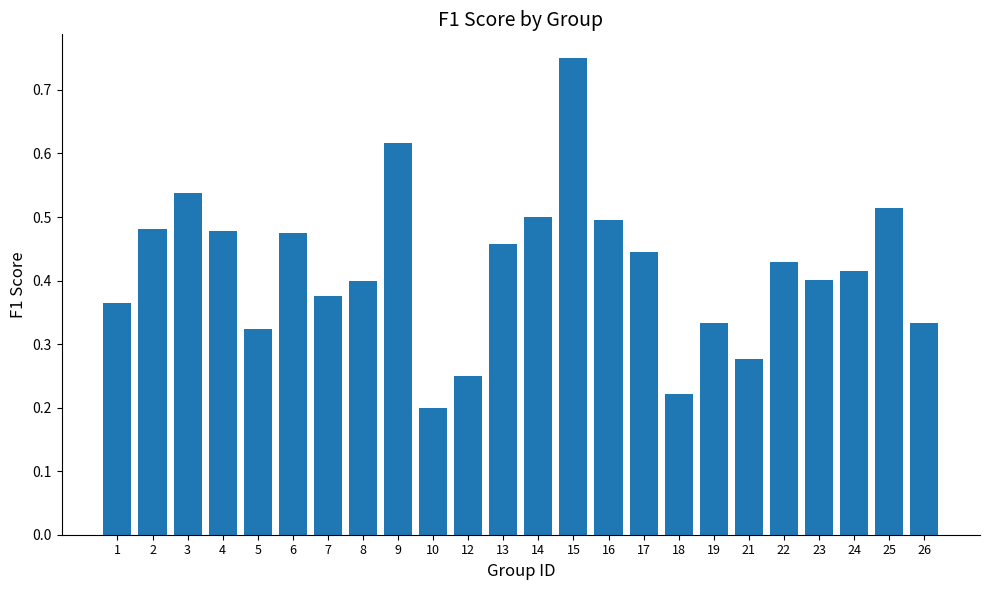

At which label is the value closest to 0?

10